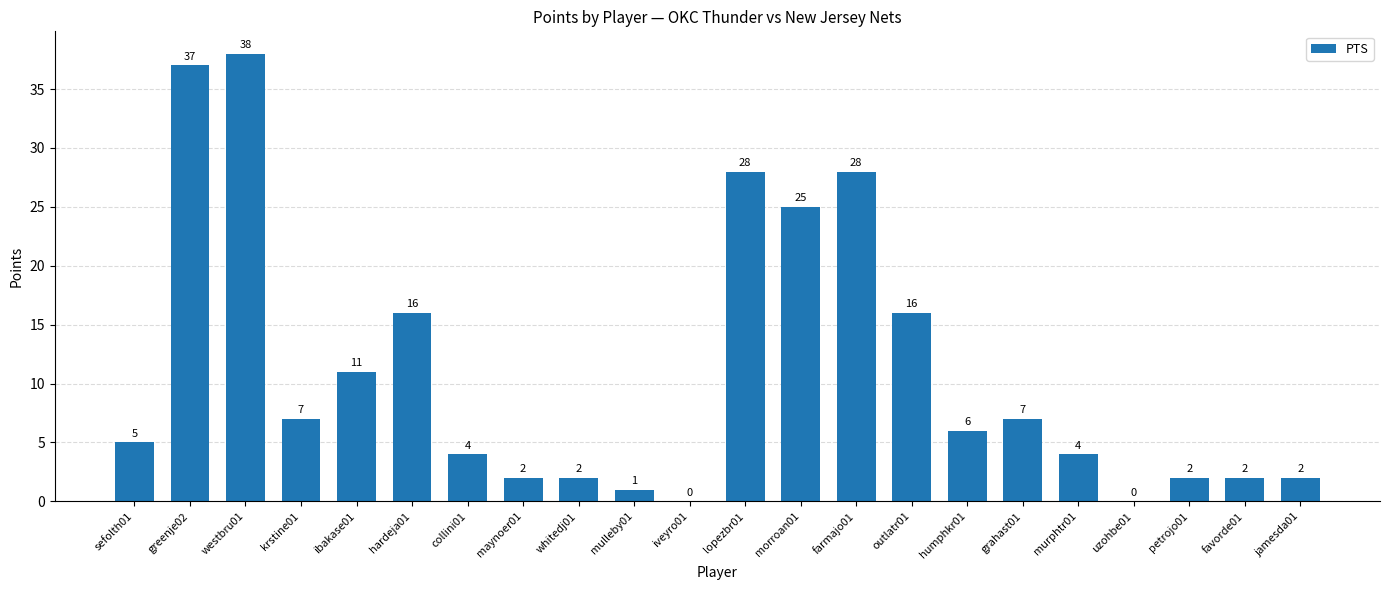

Is it true that the value at farmajo01 is 13?

False